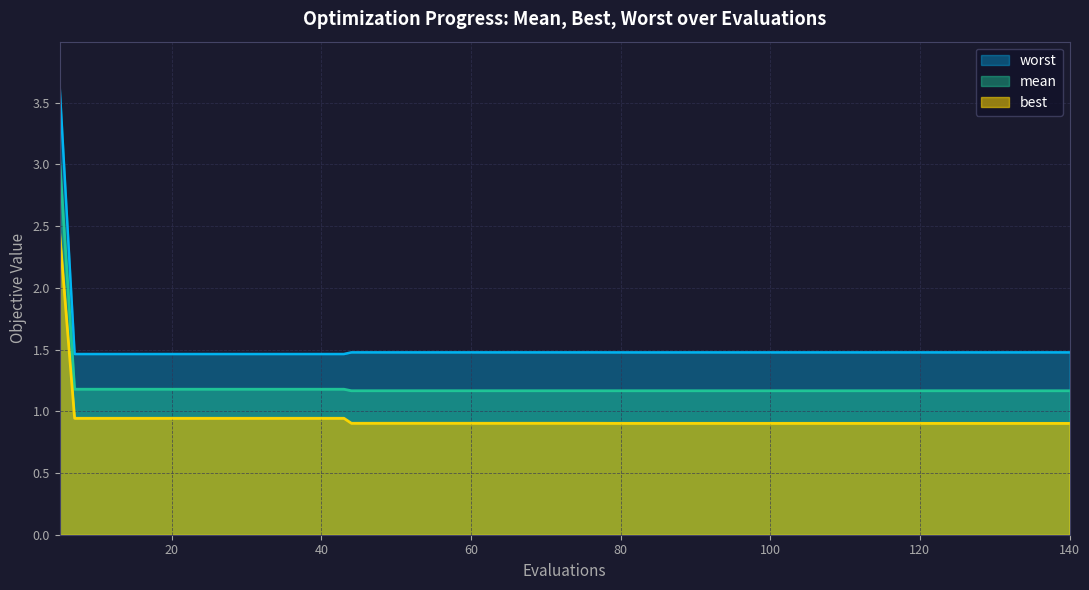

True or false: worst and mean intersect in this chart.

False